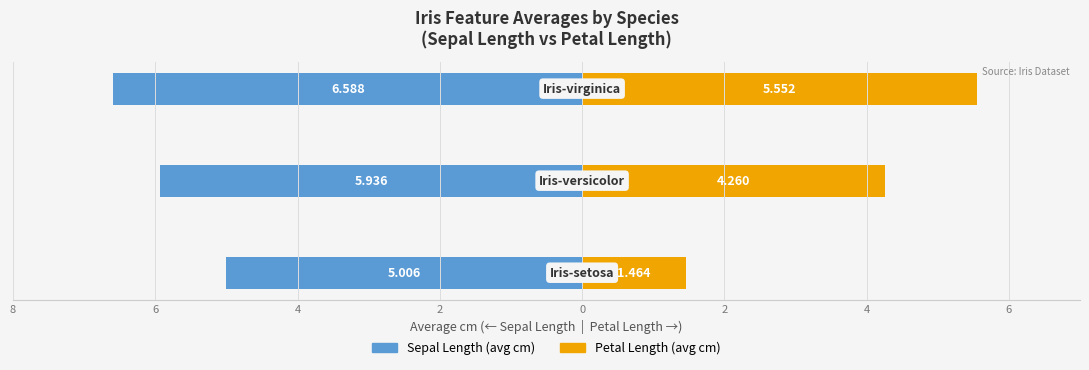

The value of Petal Length (avg cm) at 6 is 4.3. True or false?

True